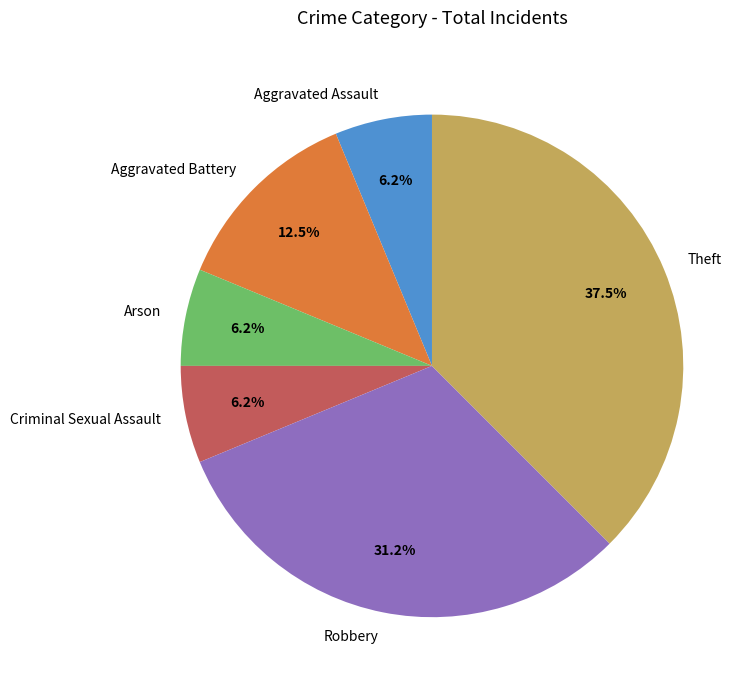

What is the largest slice in the pie chart?

Theft